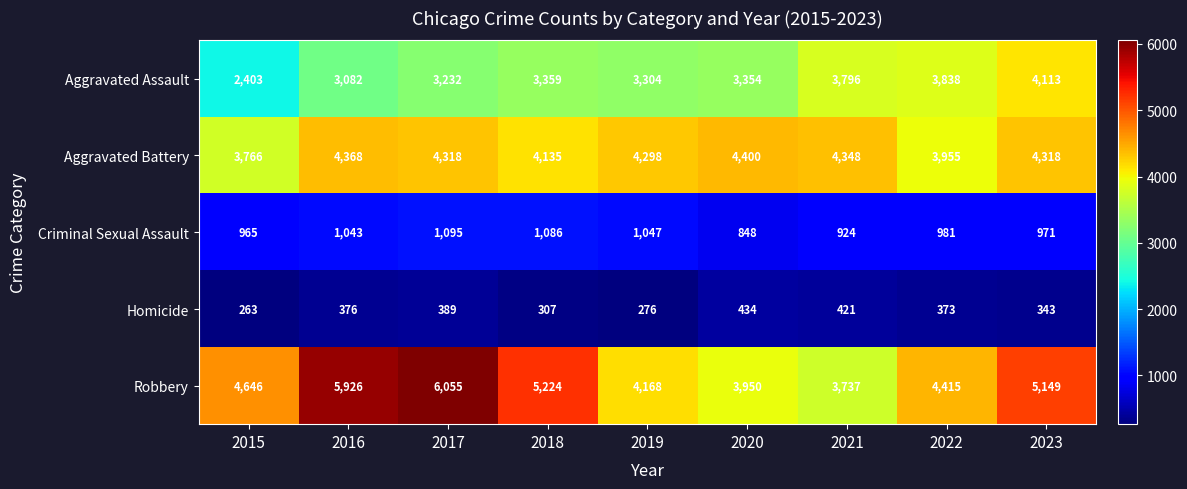

The Homicide series shows 389 at 2017. True or false?

True